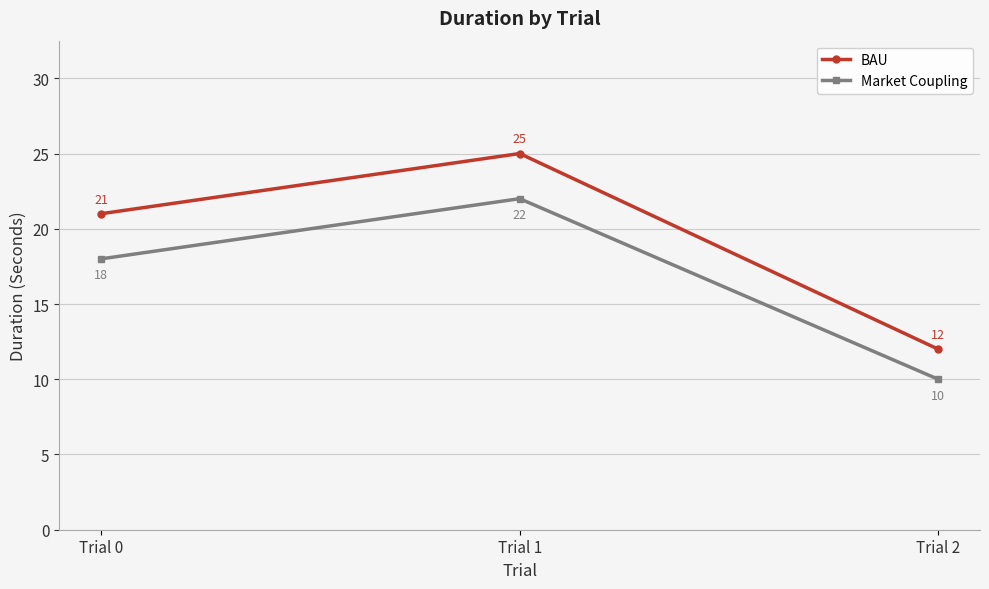

What is the lowest value of the BAU series?

12